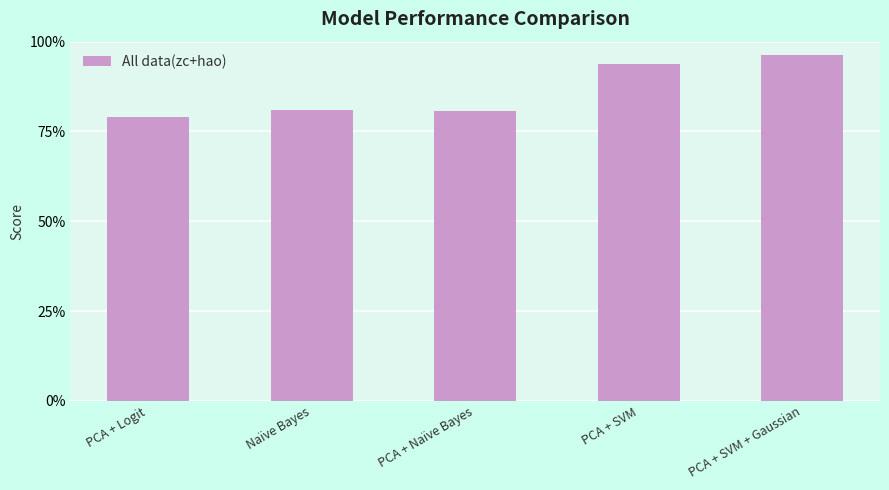

Which label corresponds to the smallest value in the chart?

PCA + Logit